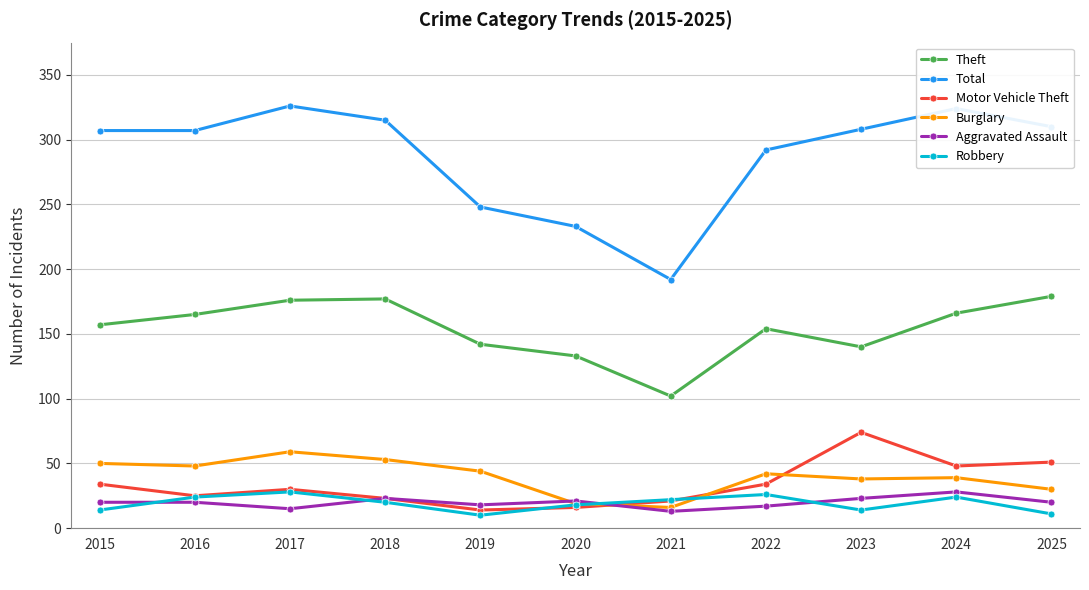

How many lines are shown in the chart?

6